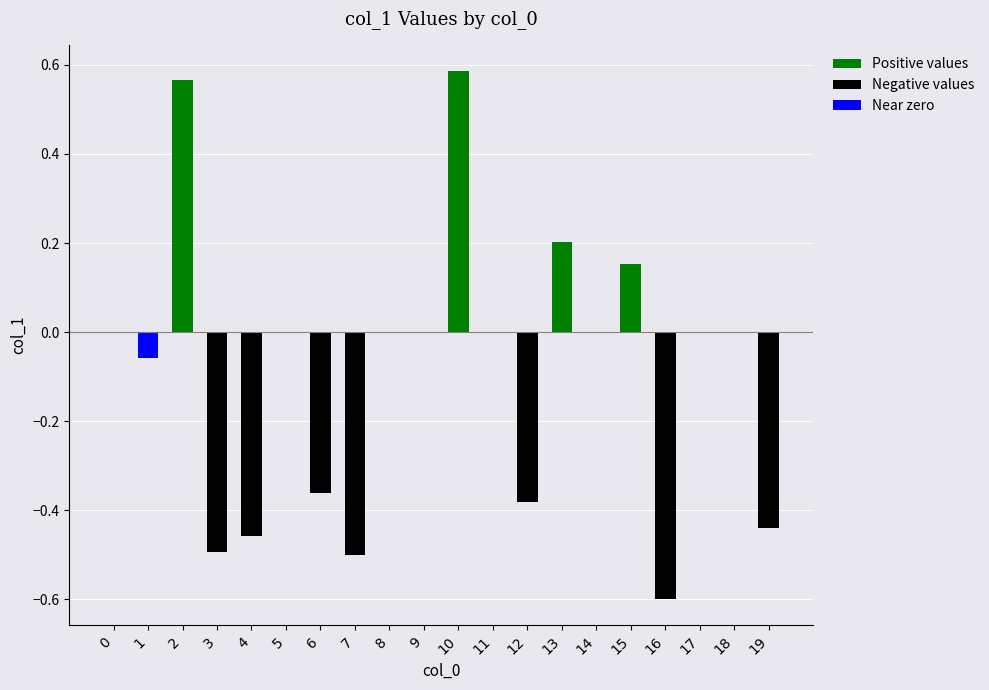

What is the sum of all Positive values values?

1.5